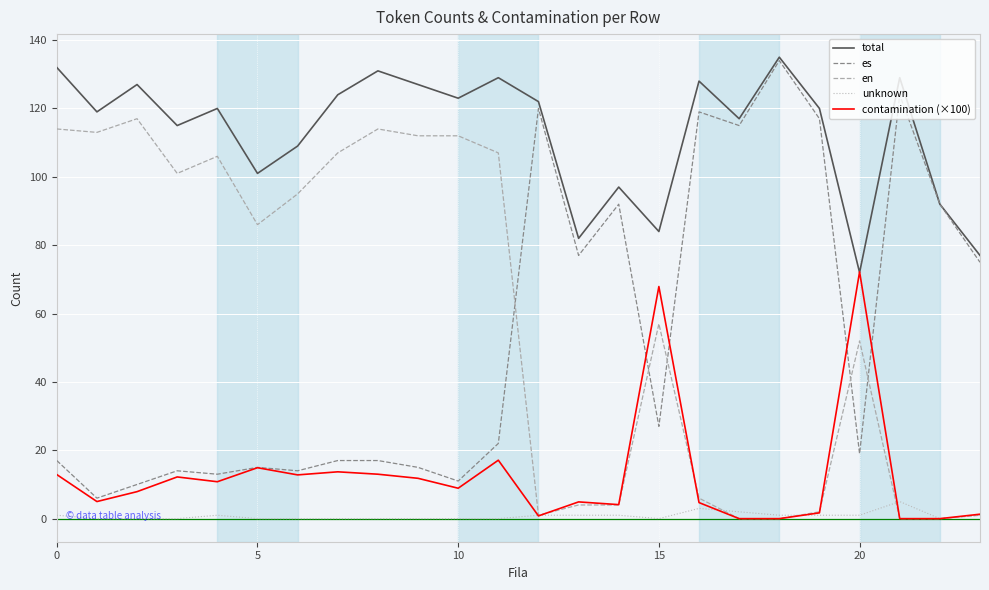

True or false: total and unknown intersect in this chart.

False